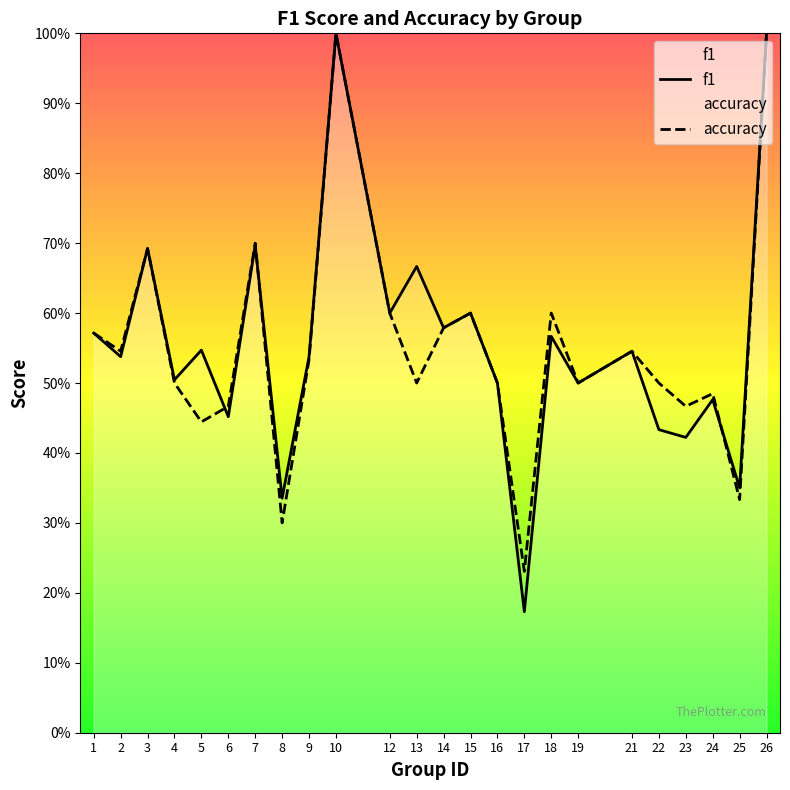

Reading left to right, what are all the values shown in this chart?

f1: 0.6	0.5	0.7	0.5	0.5	0.5	0.7	0.3	0.5	1.0	0.6	0.7	0.6	0.6	0.5	0.2	0.6	0.5	0.5	0.4	0.4	0.5	0.4	1.0
accuracy: 0.6	0.5	0.7	0.5	0.4	0.5	0.7	0.3	0.5	1.0	0.6	0.5	0.6	0.6	0.5	0.2	0.6	0.5	0.5	0.5	0.5	0.5	0.3	1.0